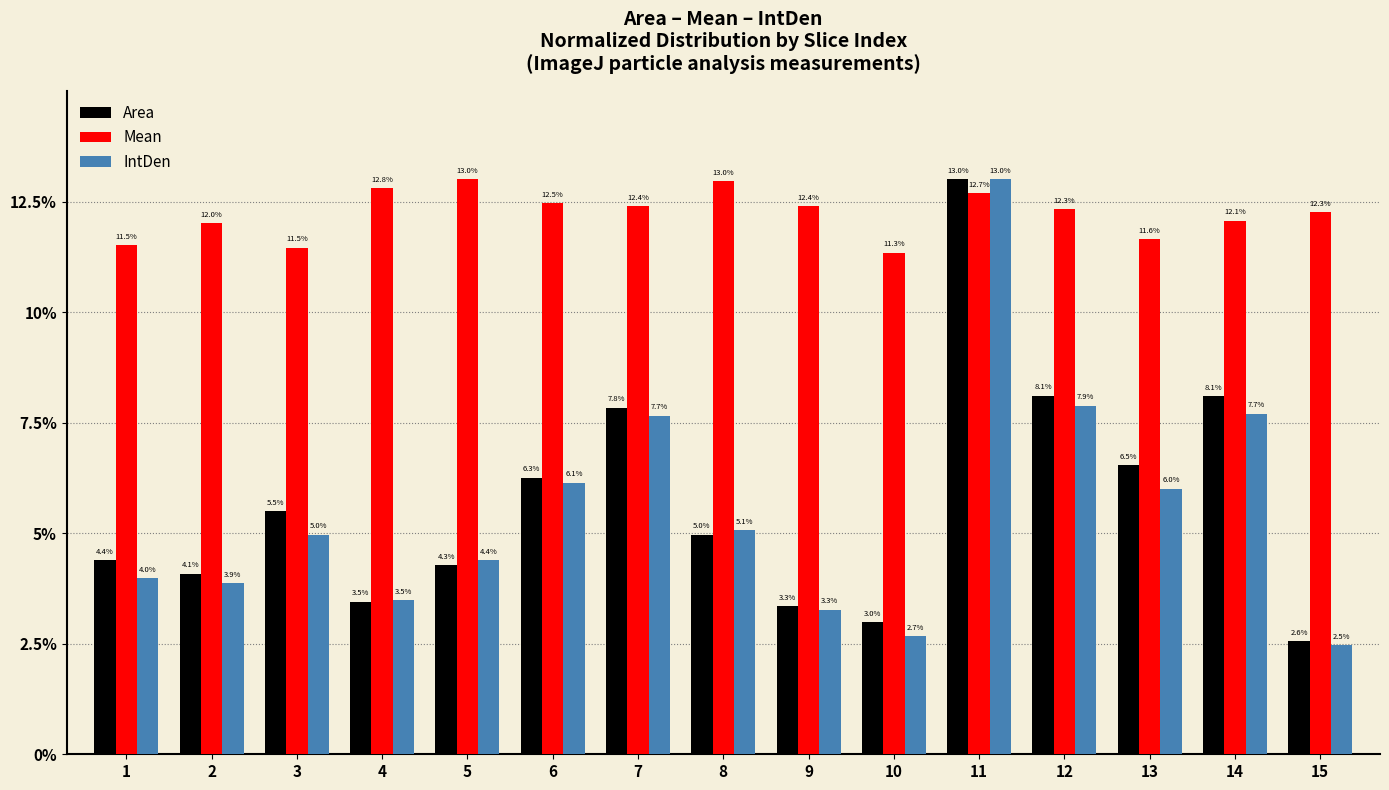

What are all the series names shown in the legend?

Area, Mean, IntDen